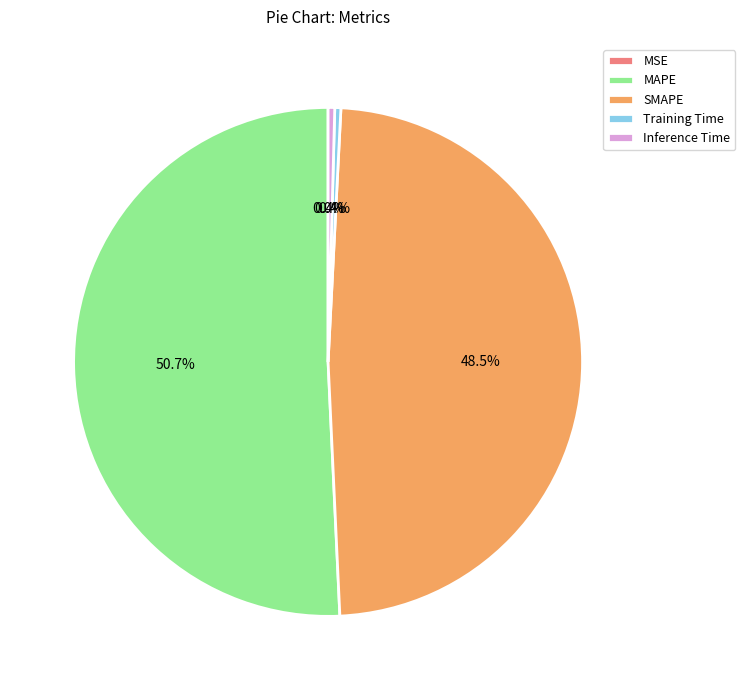

Which slice is the largest?

MAPE